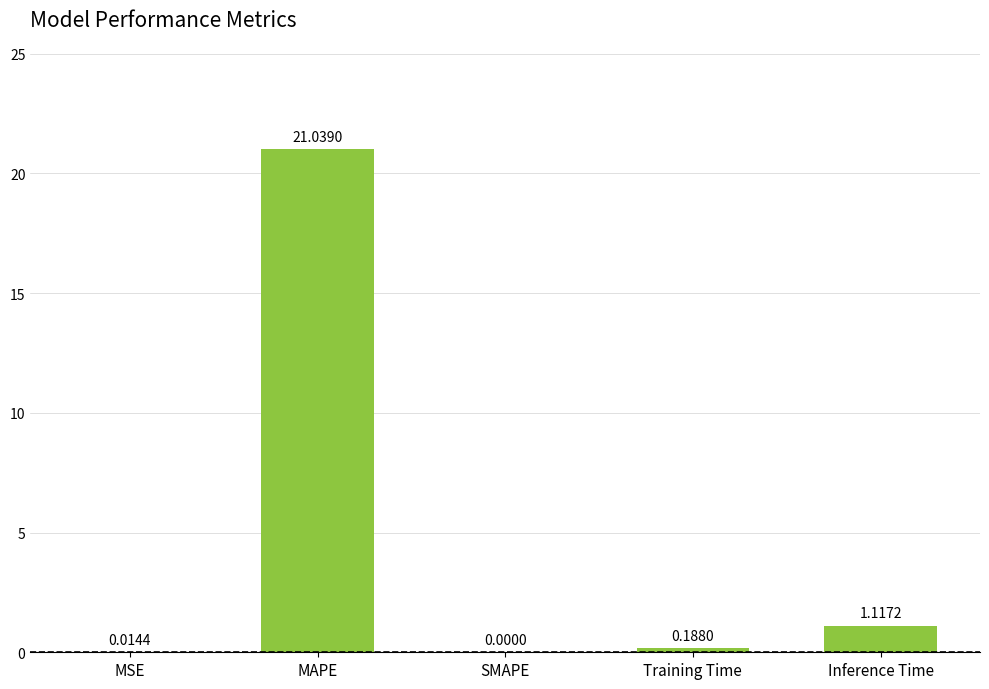

Which category has the highest value across all series?

MAPE